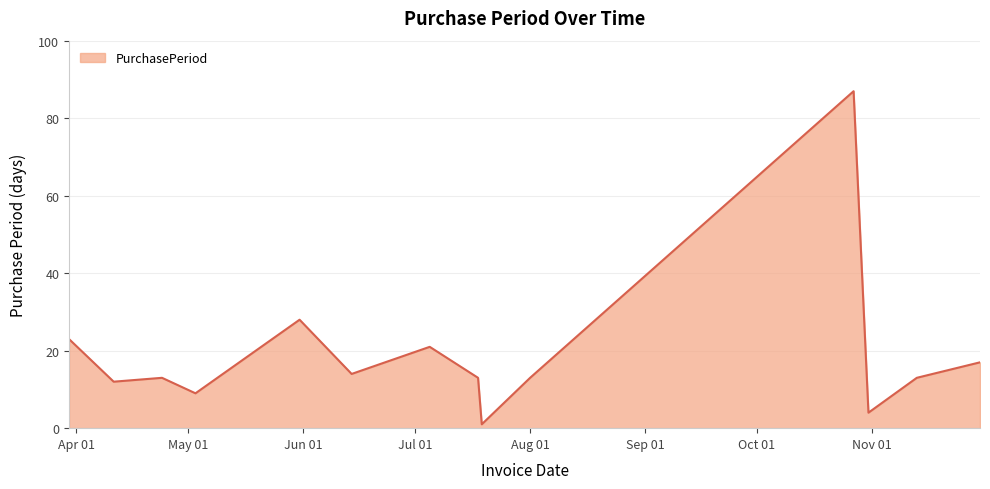

What is the difference between the maximum and minimum values?

86